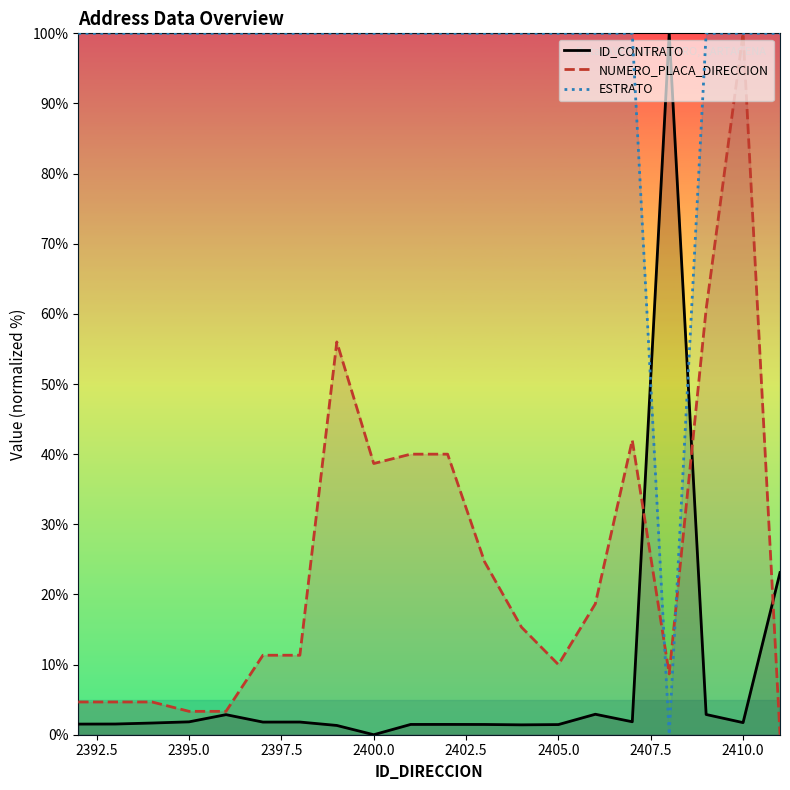

Is this an area chart (filled region under the line)?

No